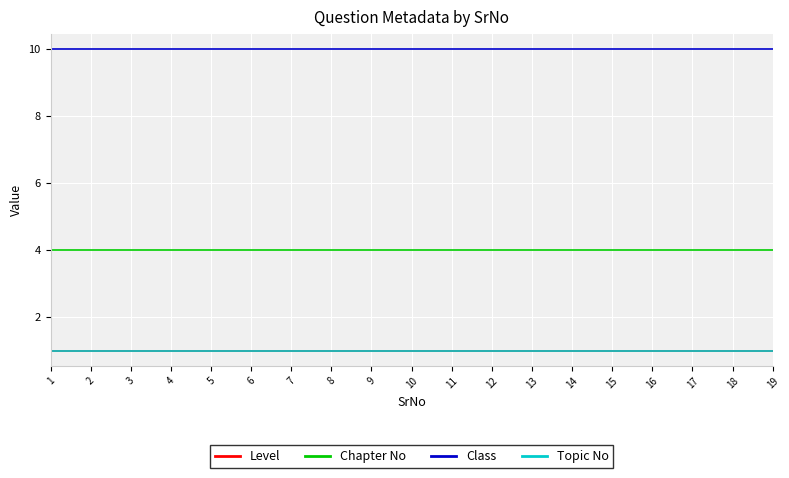

Which label corresponds to the largest value in the chart?

1